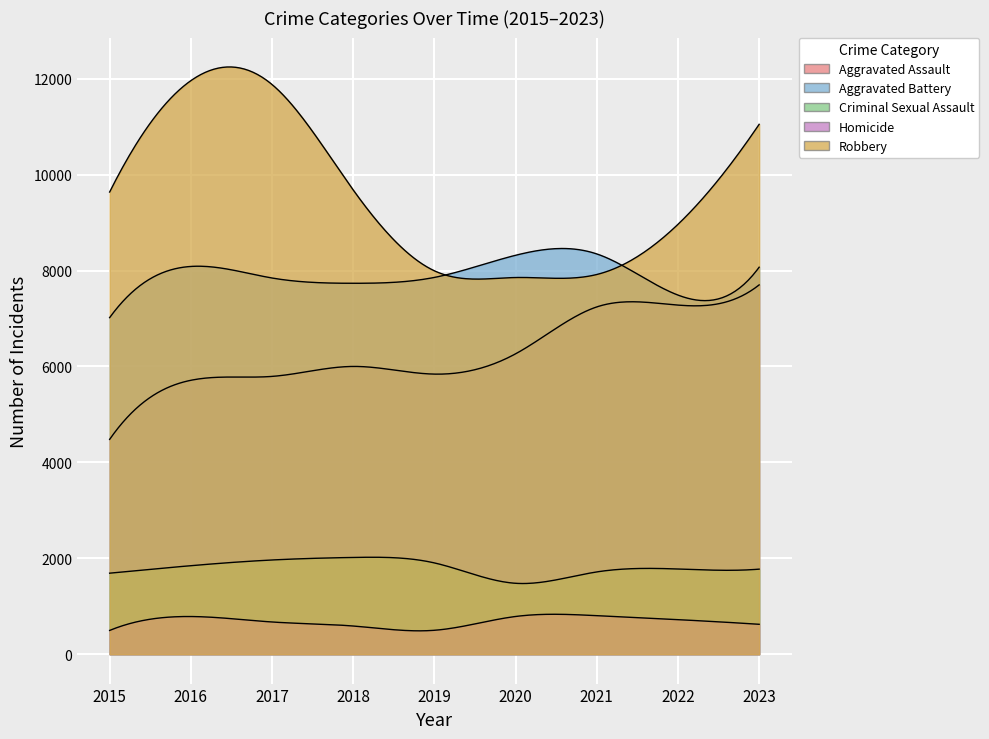

True or false: Homicide has more than 1 points higher than both neighbors.

True